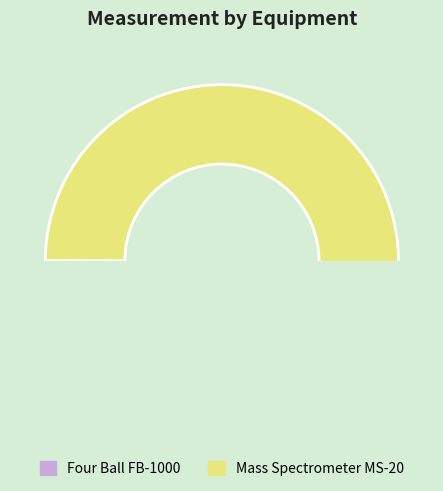

The Four Ball FB-1000 slice represents 0% of the pie. True or false?

True